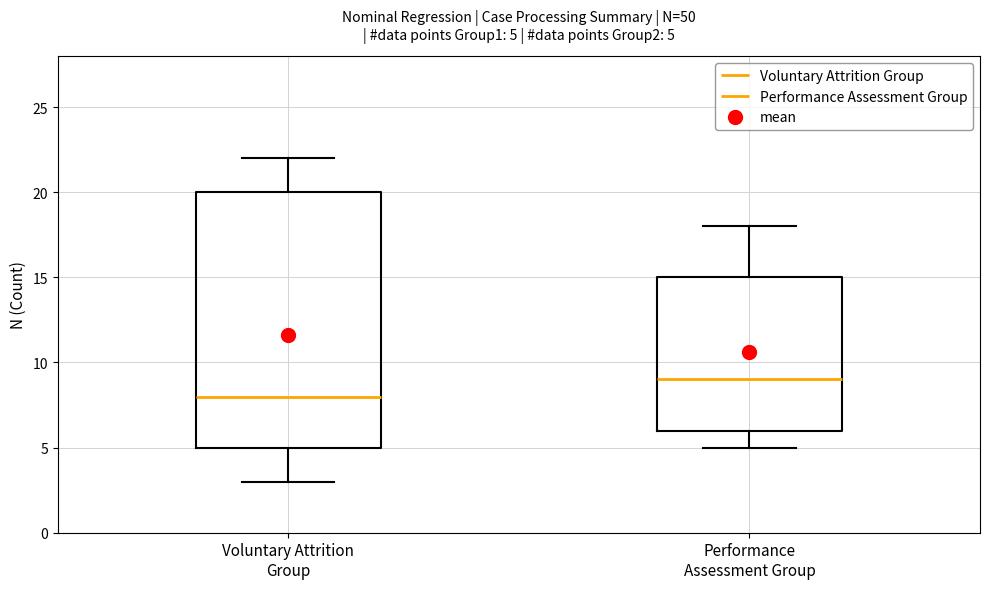

Comparing the boxes themselves (not the whiskers), which one is the tallest?

Voluntary Attrition Group